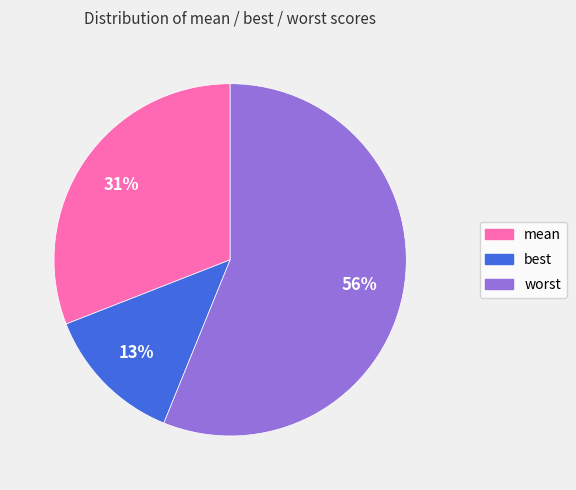

To the nearest percent, what is the difference between the mean and best slice percentages?

18%